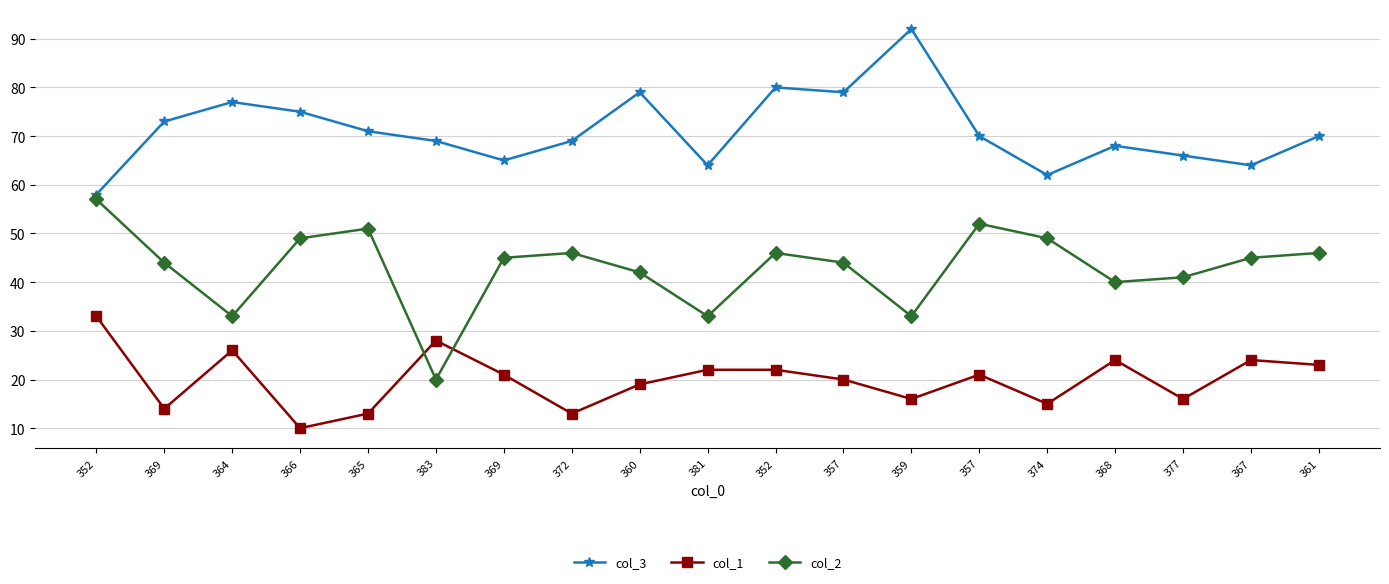

Rank the series by their average value, from highest to lowest.

col_3, col_2, col_1